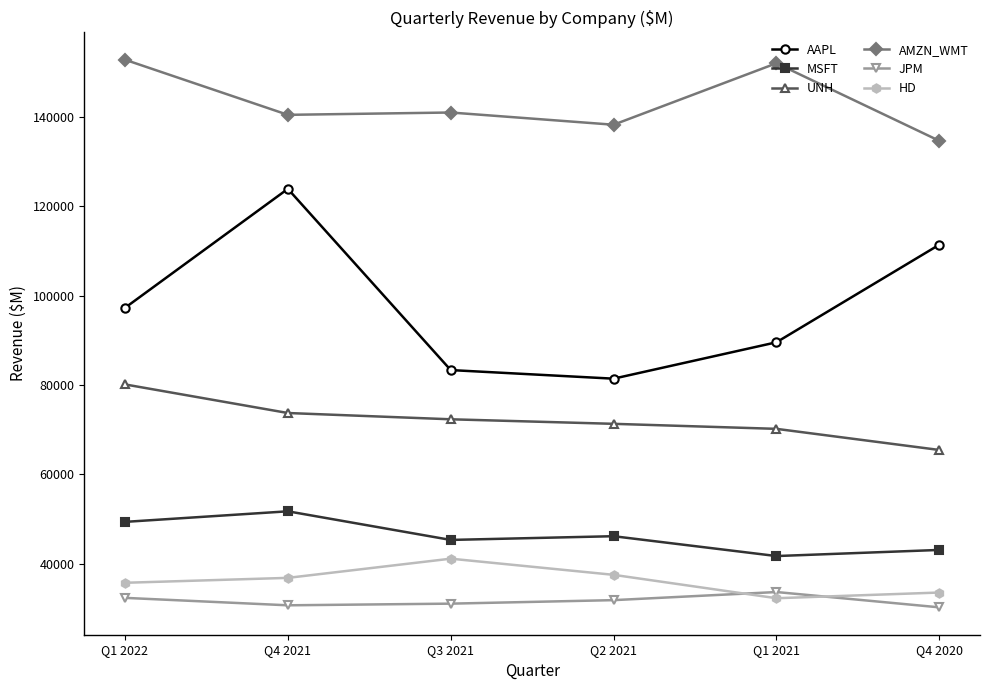

In AAPL, how many points are lower than both neighbors (excluding endpoints)?

1